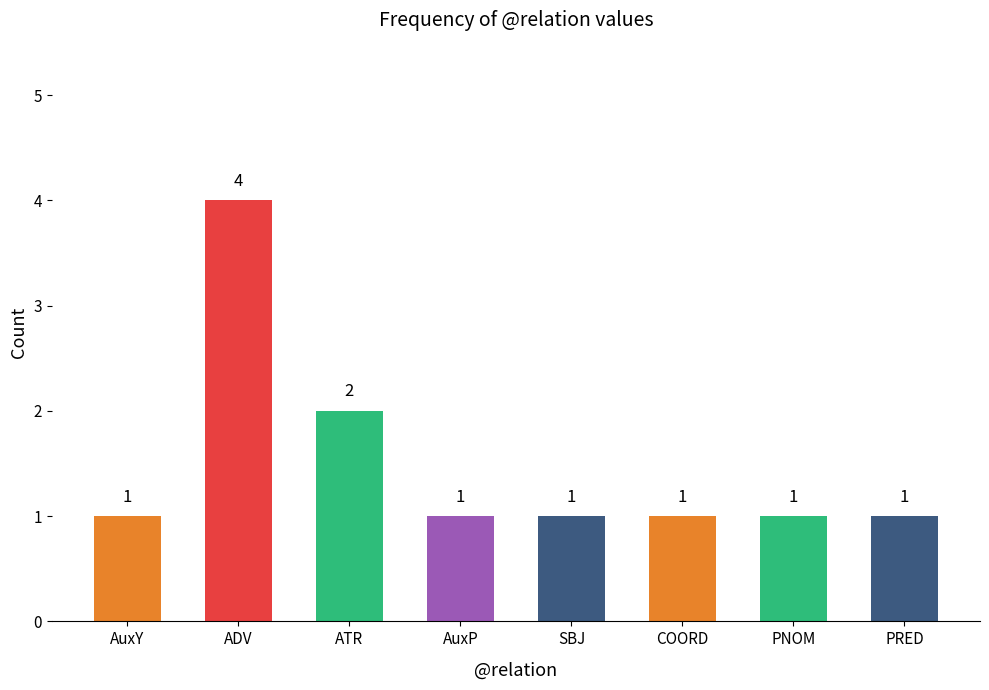

Does the chart contain stacked bars?

No